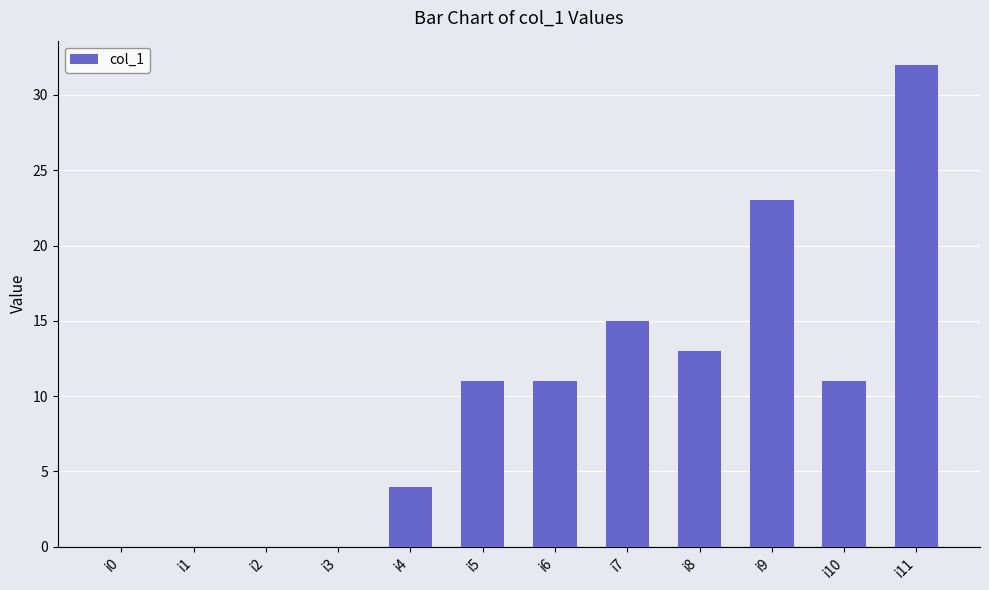

Reading right to left, list all the values displayed in this chart.

32	11	23	13	15	11	11	4	0	0	0	0